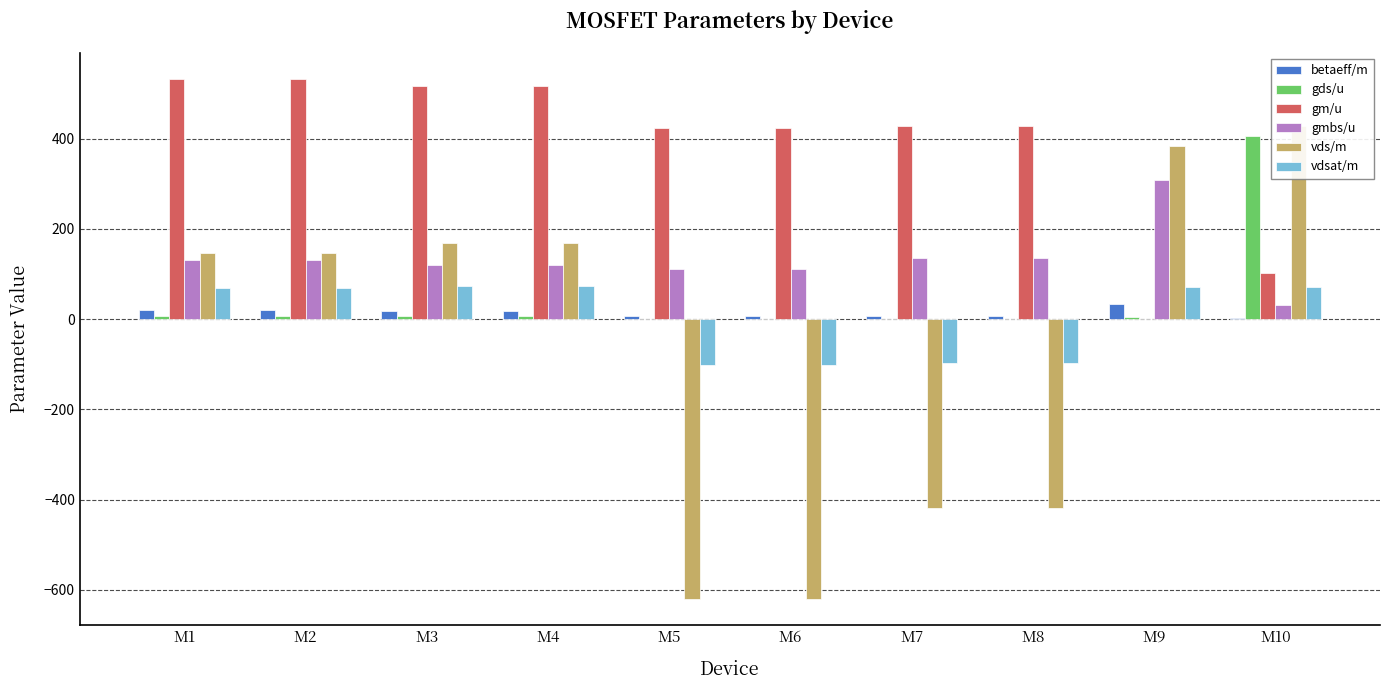

What is the total value across all series at M7?

56.8